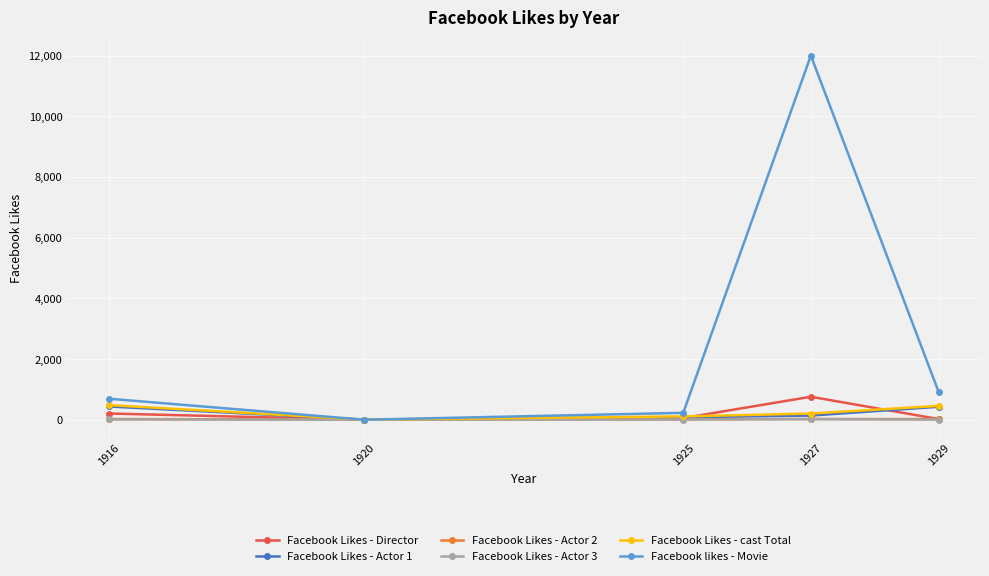

What is the spread (max minus min) of values at 1929?

923